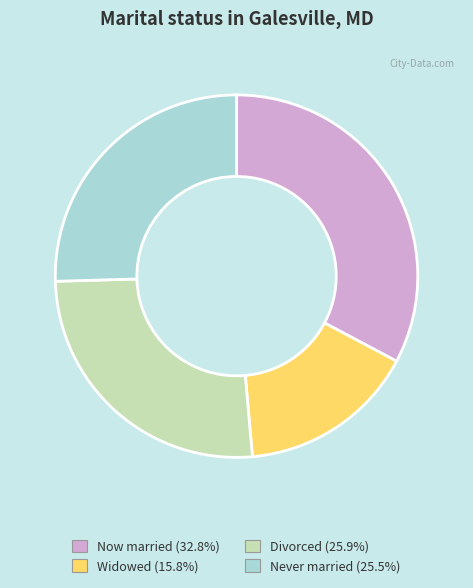

Approximately how many times larger is the value at Divorced (25.9%) compared to Now married (32.8%)?

0.8